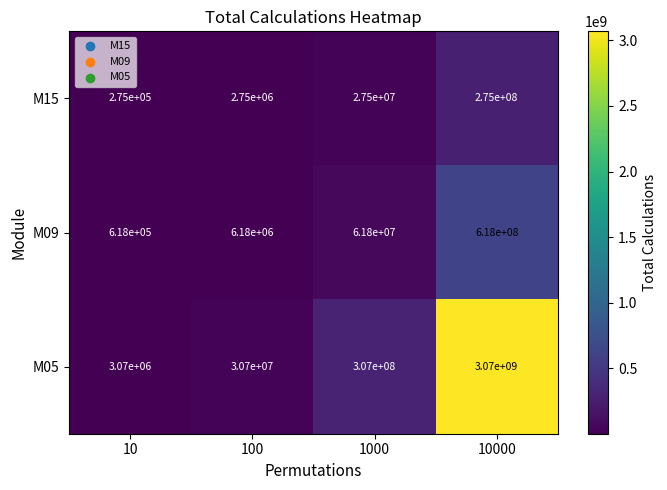

What is the total value across all series at 1000?

396300000